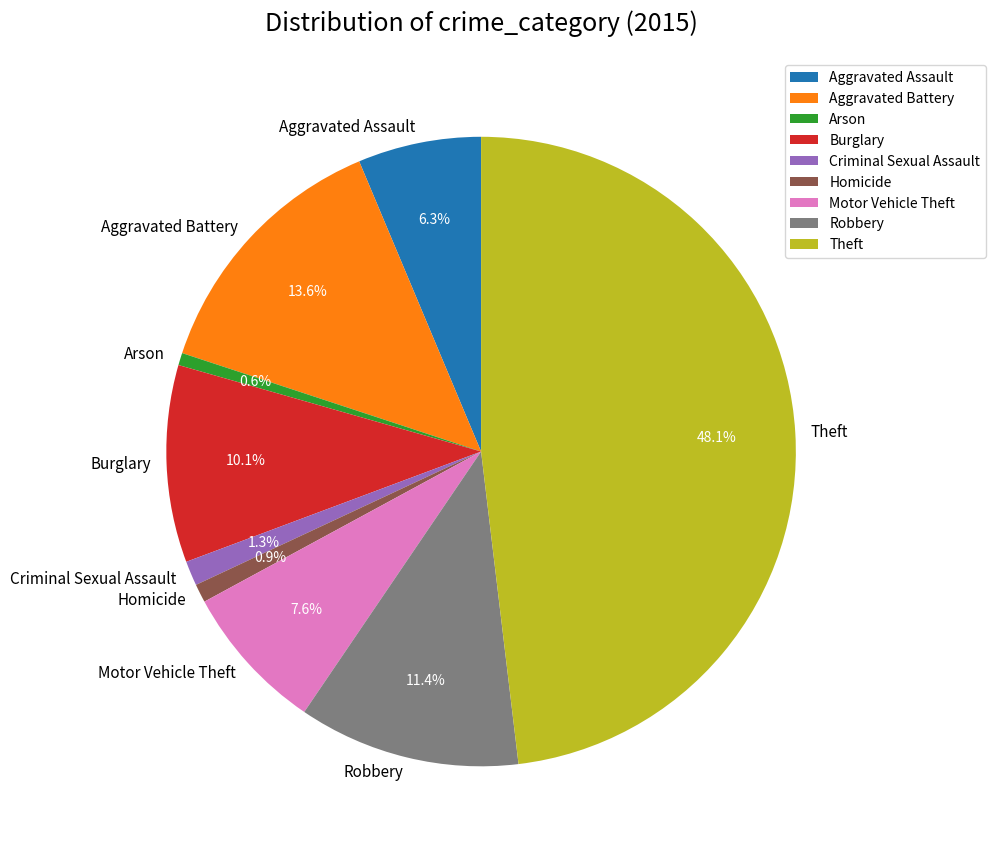

Which has a higher value, Theft or Aggravated Battery?

Theft